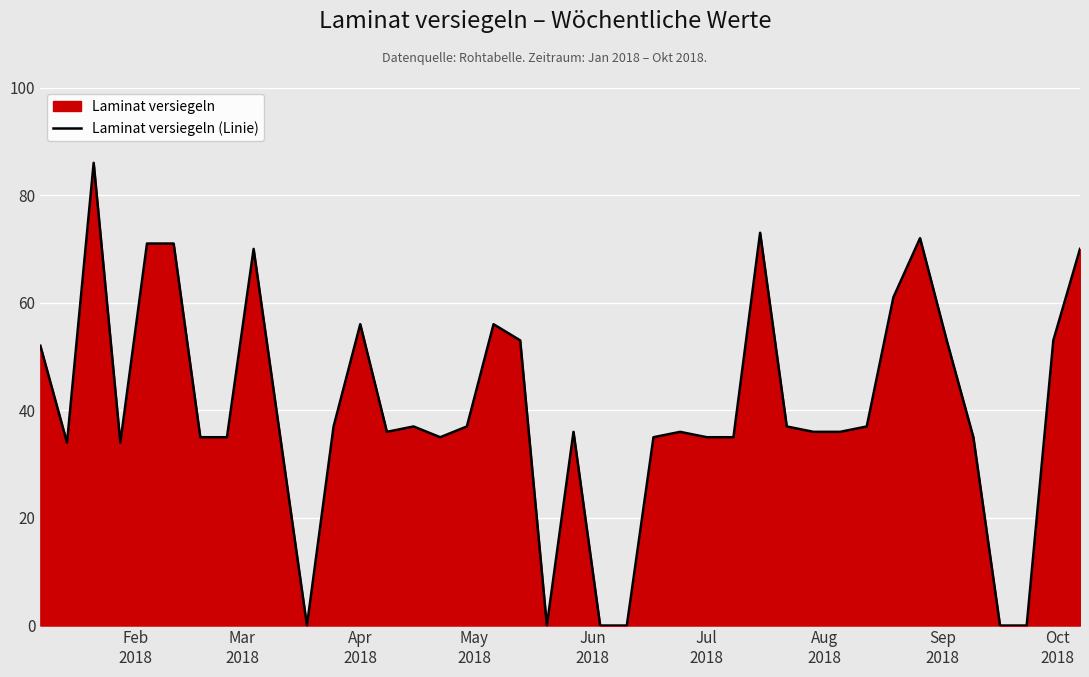

What is the greatest value displayed?

86